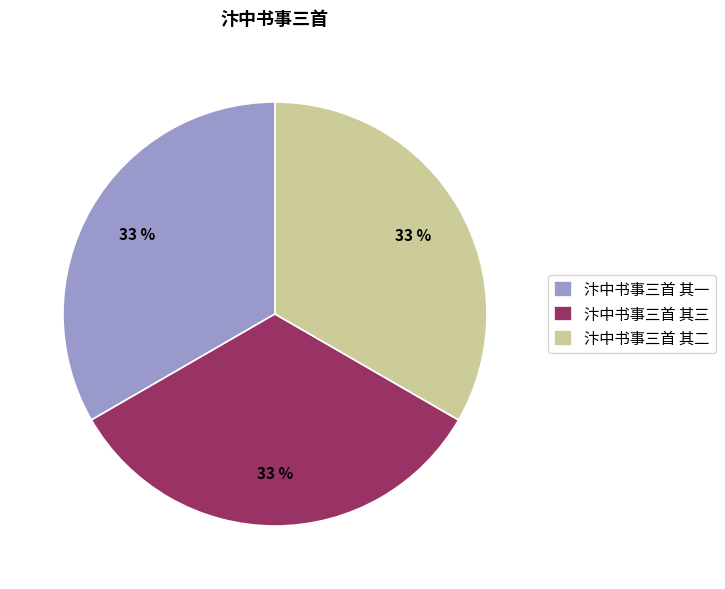

What percentage is the 汴中书事三首 其二 slice, to the nearest percent?

33%